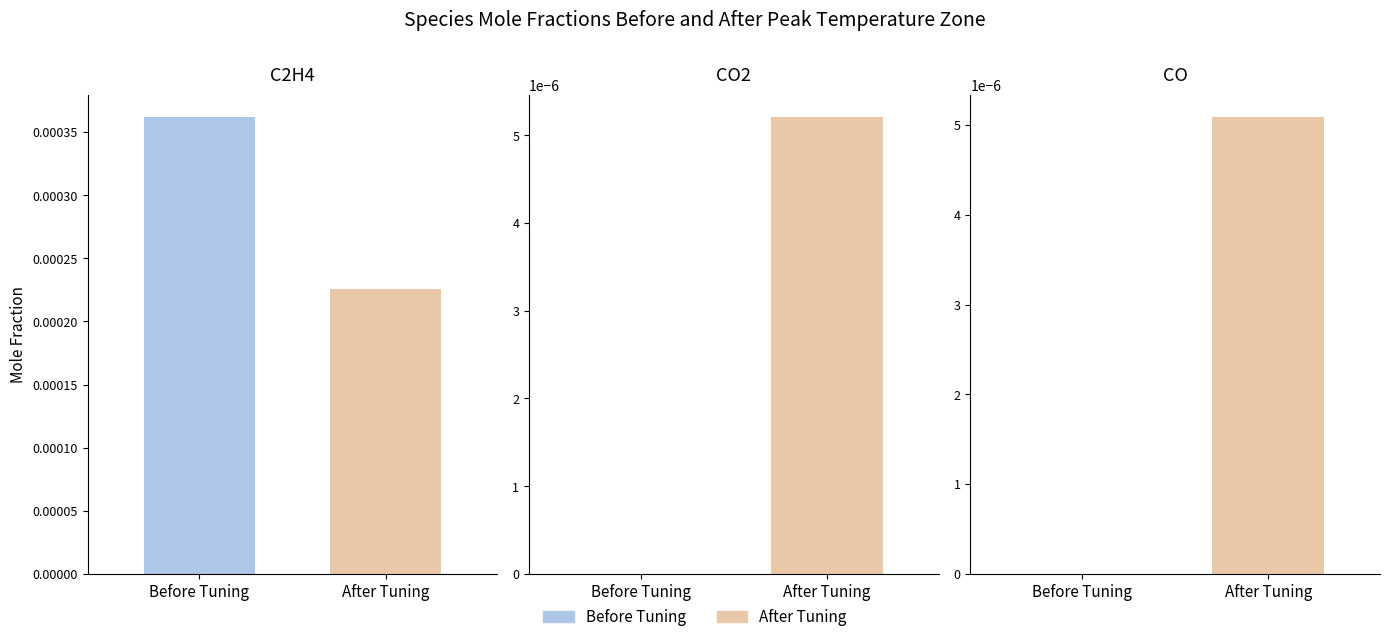

Which series changed the most between 1 and 2?

After Tuning